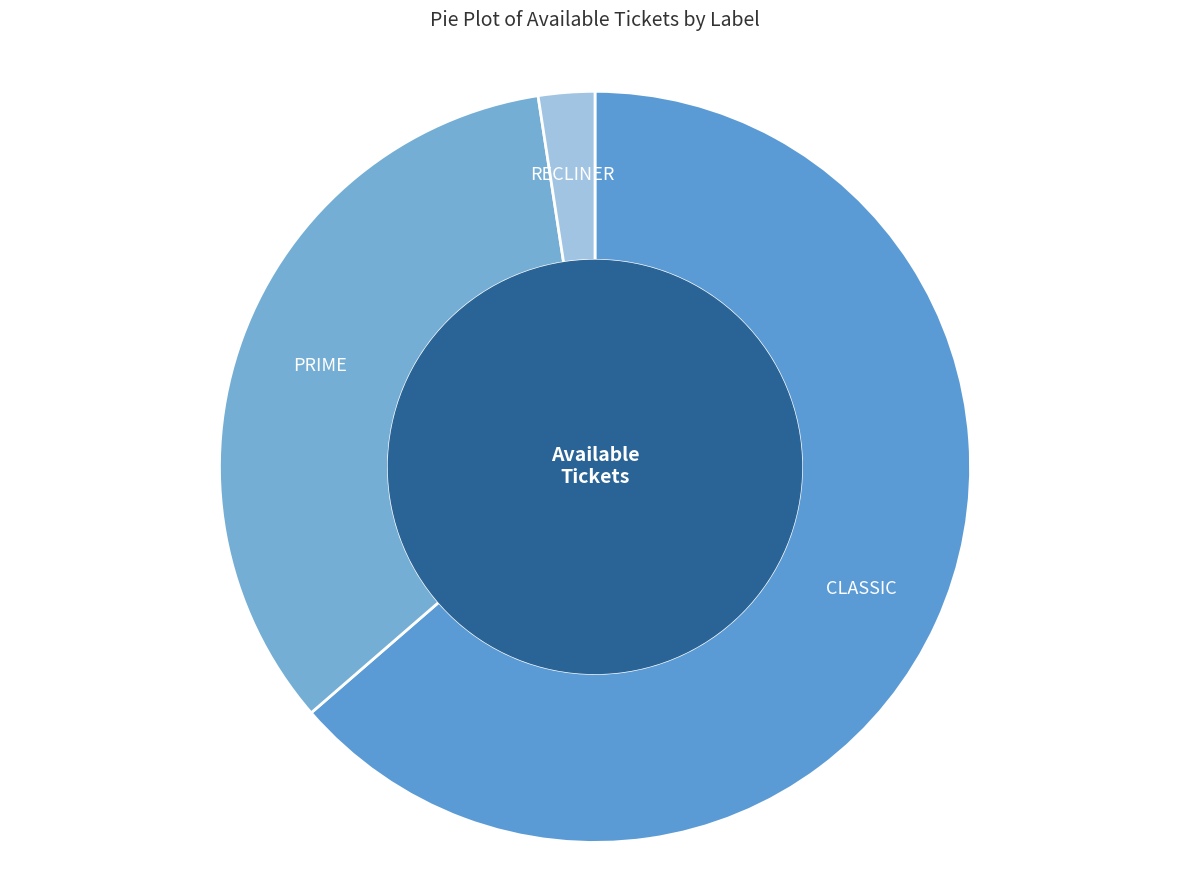

Which has a higher value, PRIME or CLASSIC?

CLASSIC